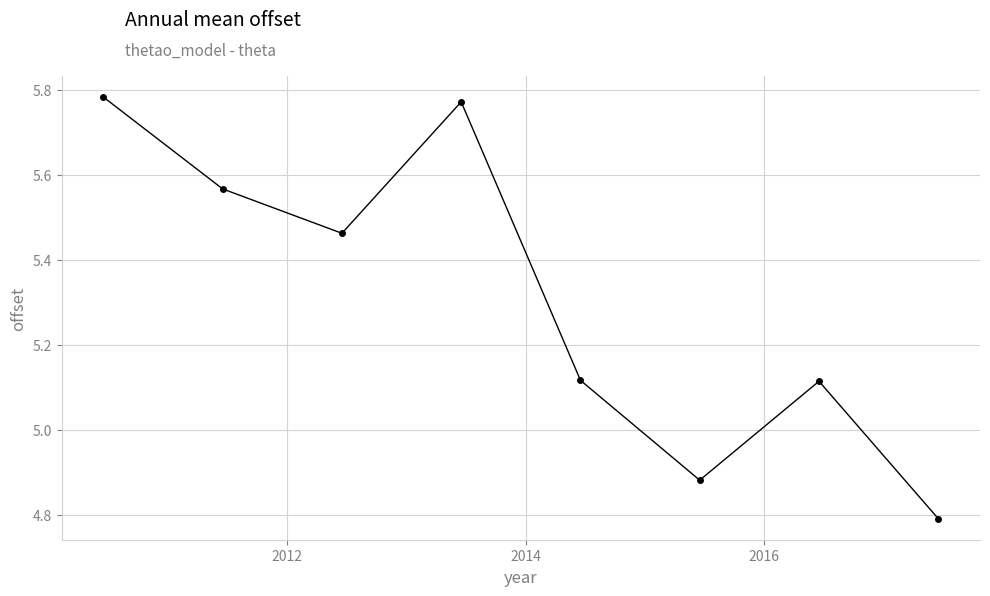

How many categories are shown in the chart?

8